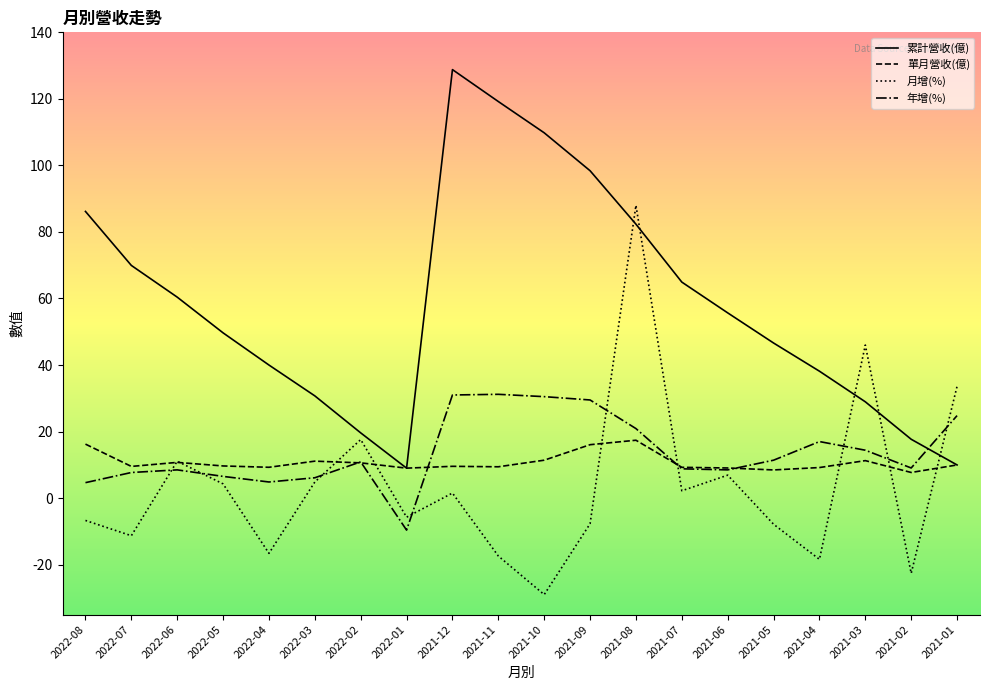

Is it true that 年增(%) equals 11.4 at 2021-05?

True